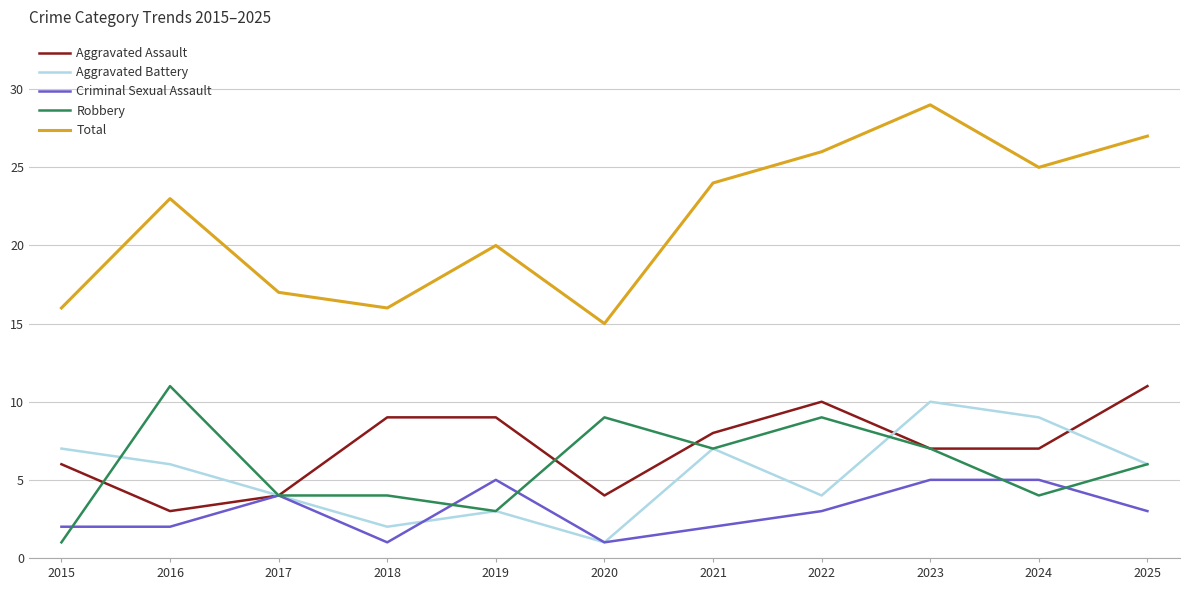

Read the Total value at 2015, to the nearest 10.

20